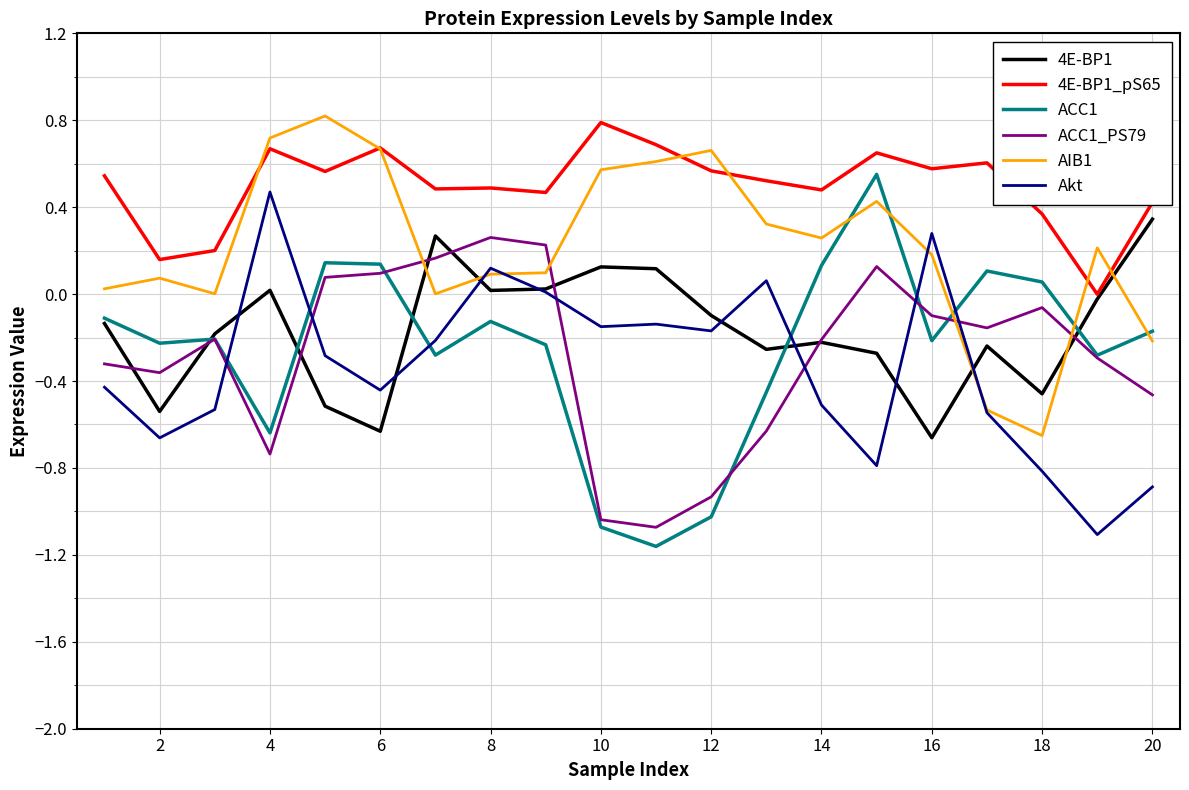

Which series has the largest range (max minus min)?

ACC1